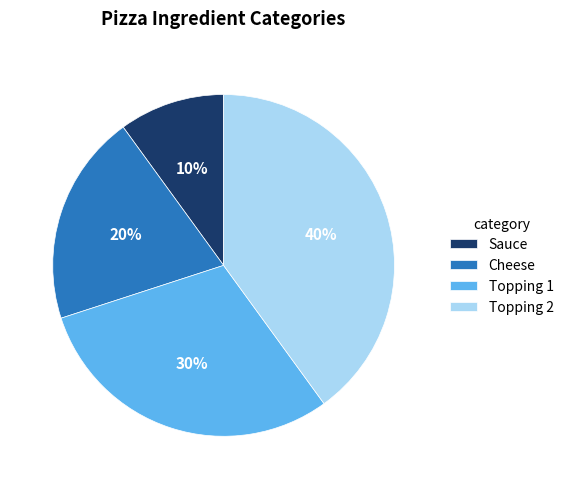

What percentage is the Topping 2 slice, to the nearest percent?

40%